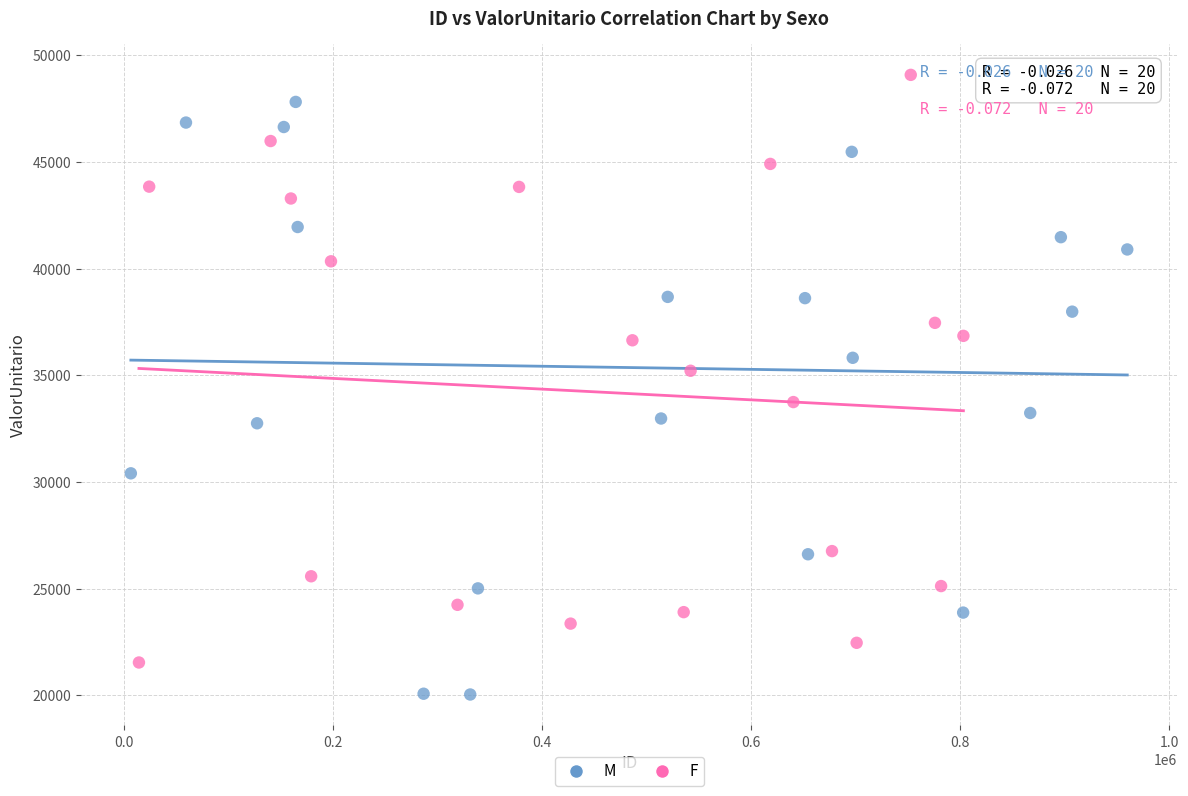

Which series reaches the minimum Y coordinate?

M